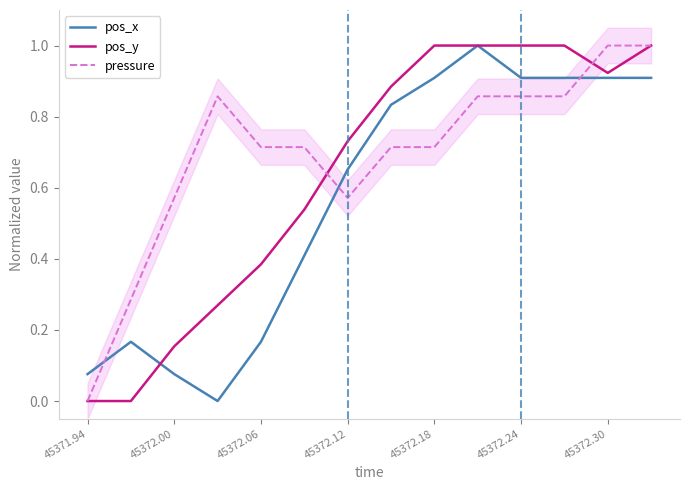

What is the maximum value for pos_y?

1.0